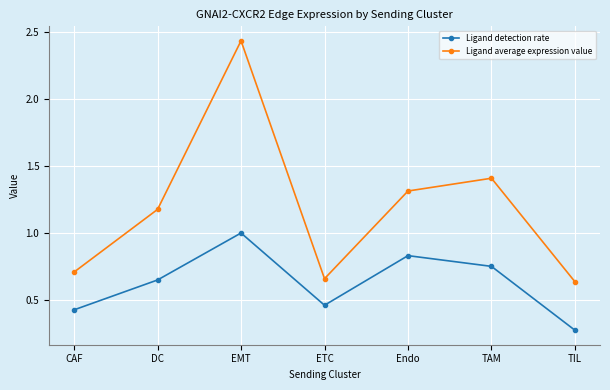

List the series in order of their overall mean, lowest first.

Ligand detection rate, Ligand average expression value